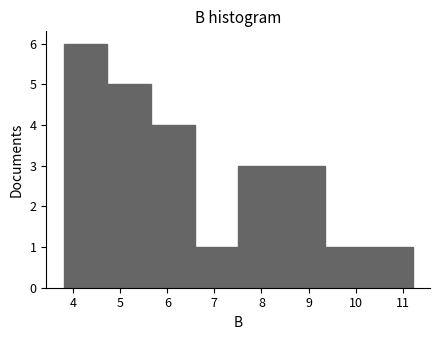

Reading left to right, transcribe this chart: for each bar, give the range it covers on the x-axis and its height. Neither the bar edges nor the heights are printed on the chart, so give them approximately, as read against the axes.

3.8 to 4.7: 6
4.7 to 5.7: 5
5.7 to 6.6: 4
6.6 to 7.5: 1
7.5 to 8.4: 3
8.4 to 9.4: 3
9.4 to 10.3: 1
10.3 to 11.2: 1